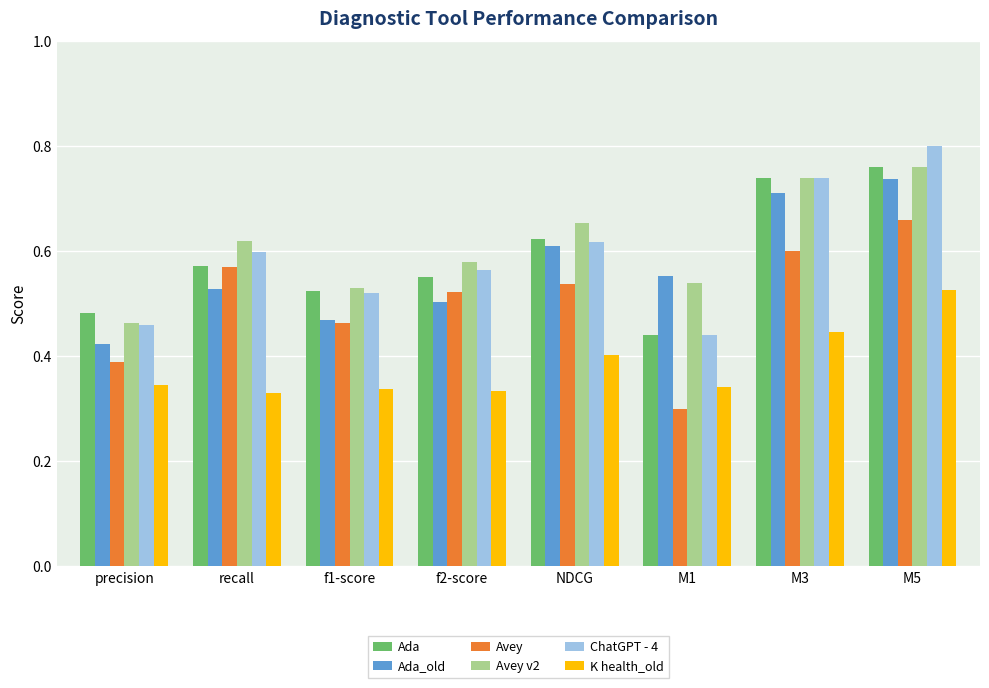

What are all the series names shown in the legend?

Ada, Ada_old, Avey, Avey v2, ChatGPT - 4, K health_old